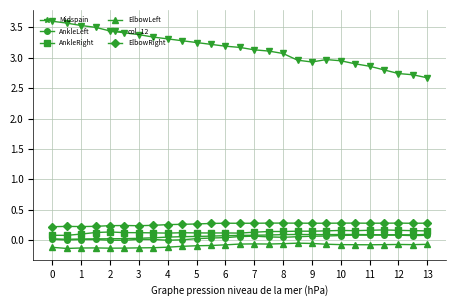

Which series has the largest range (max minus min)?

col_12